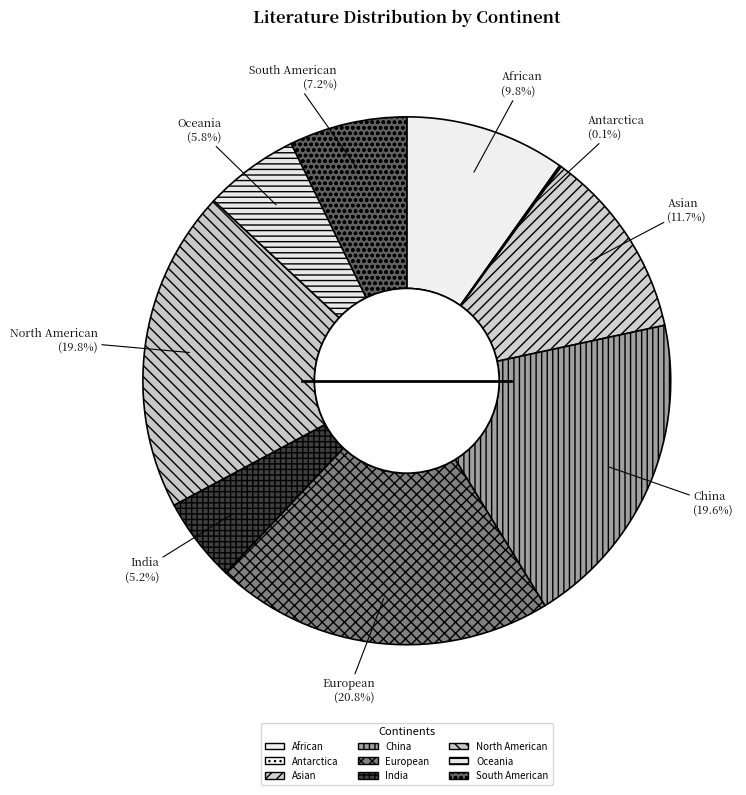

To the nearest percent, what is the difference between the largest and smallest slice percentages?

21%